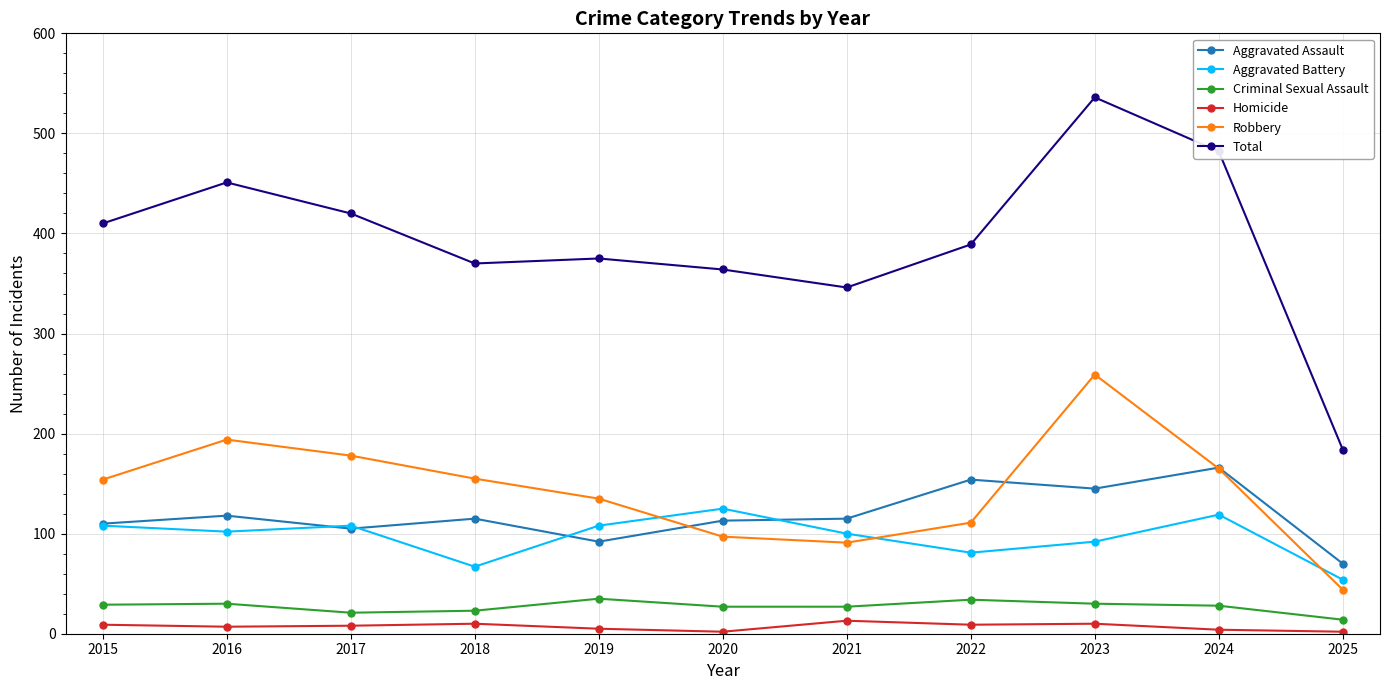

In Robbery, how many points are higher than both neighbors (excluding endpoints)?

2